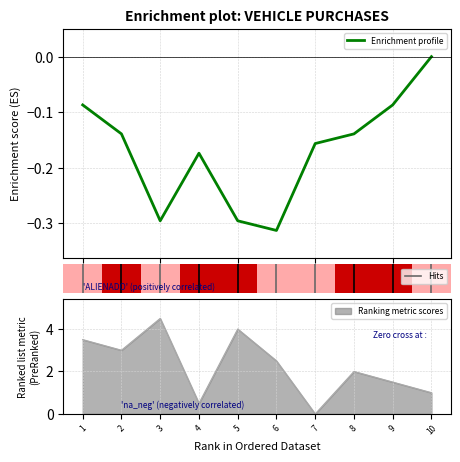

How many values are below 2?

4